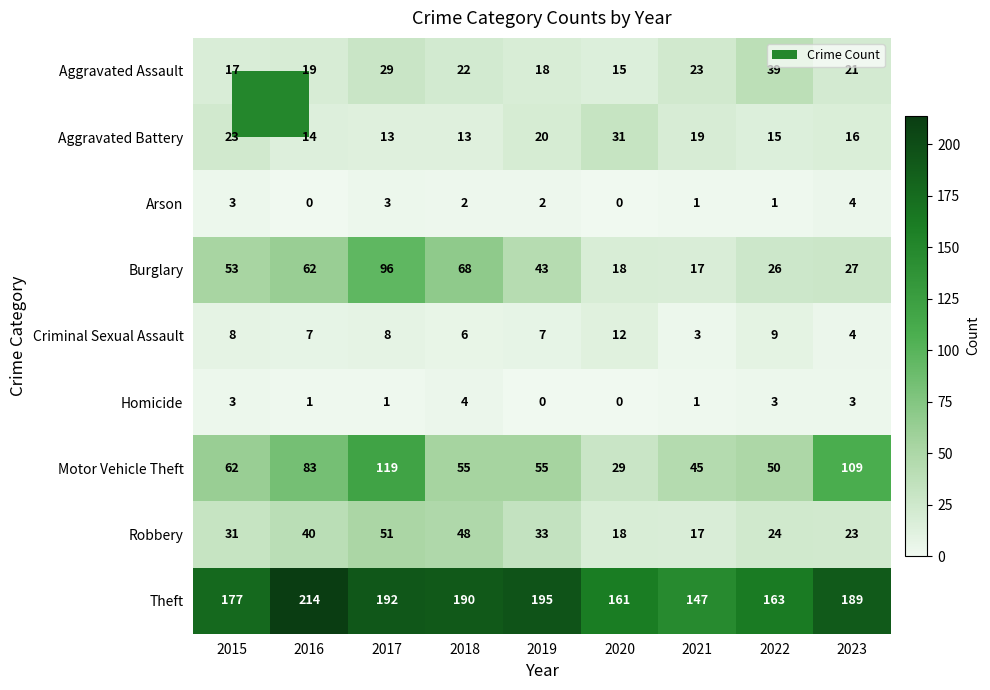

Rank the series at 2017 from lowest to highest value.

Homicide, Arson, Criminal Sexual Assault, Aggravated Battery, Aggravated Assault, Robbery, Burglary, Motor Vehicle Theft, Theft